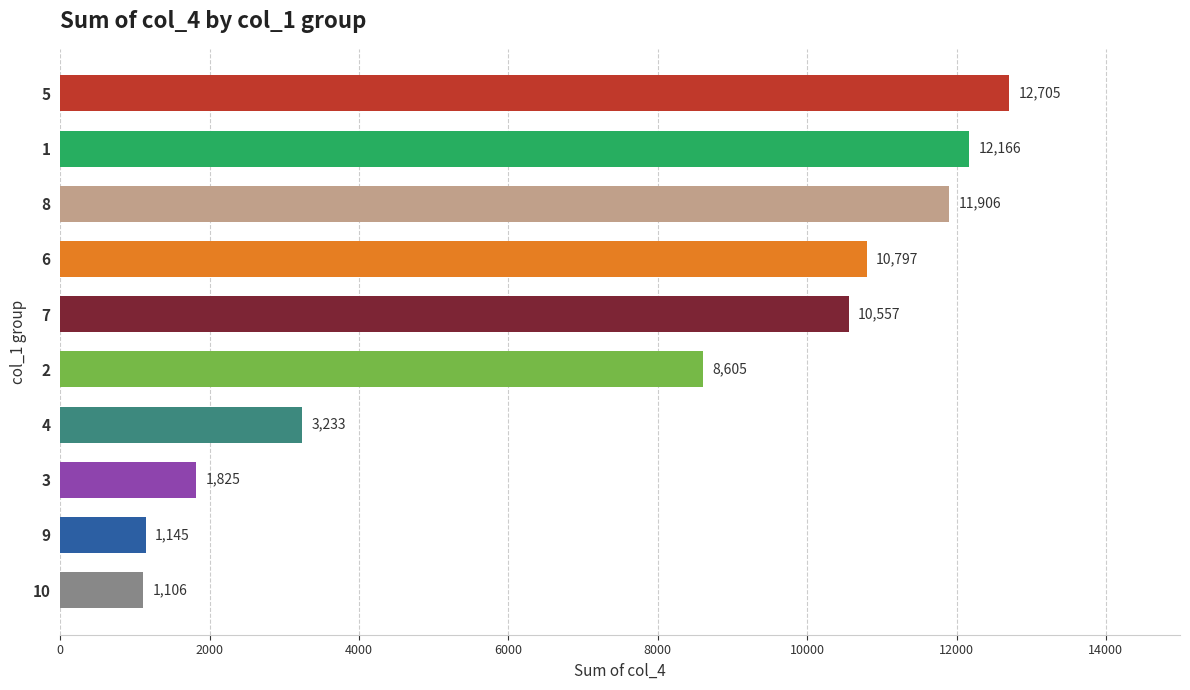

Reading top to bottom, extract all data points from this chart.

12705	12166	11906	10797	10557	8605	3233	1825	1145	1106